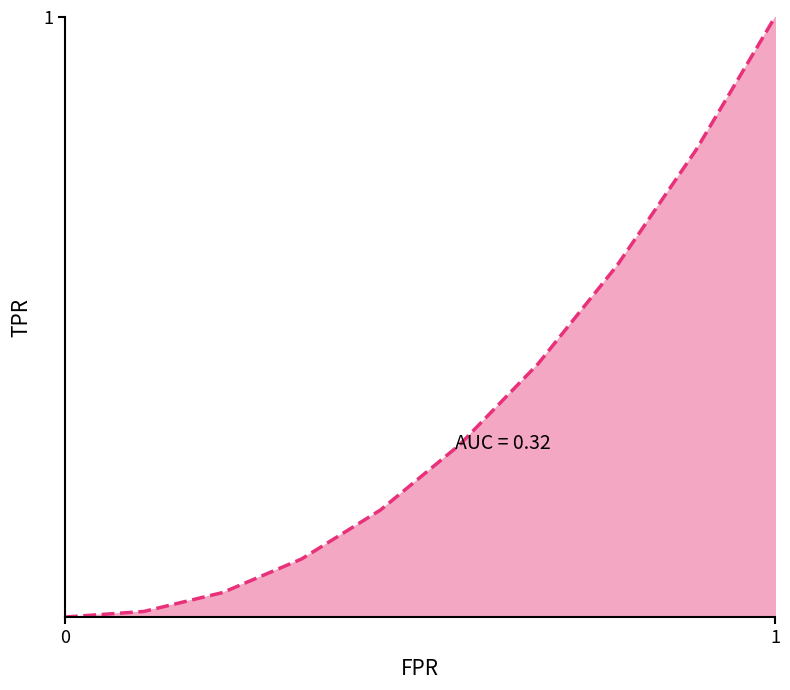

Is this an area chart (filled region under the line)?

Yes